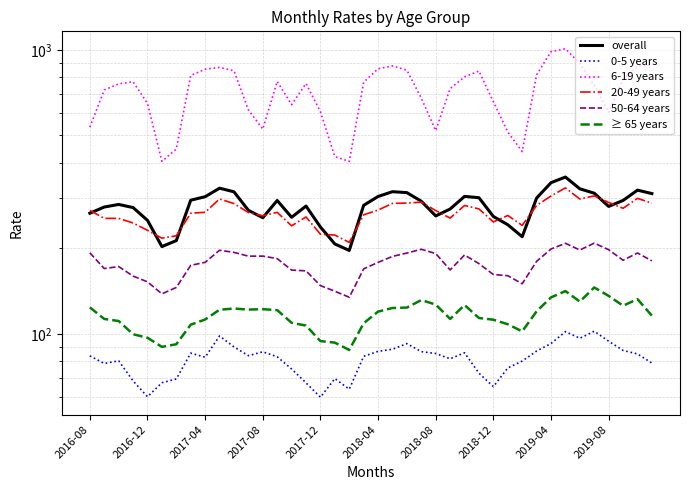

At 2016-12, list the series in order from largest to smallest.

6-19 years, overall, 20-49 years, 50-64 years, ≥ 65 years, 0-5 years